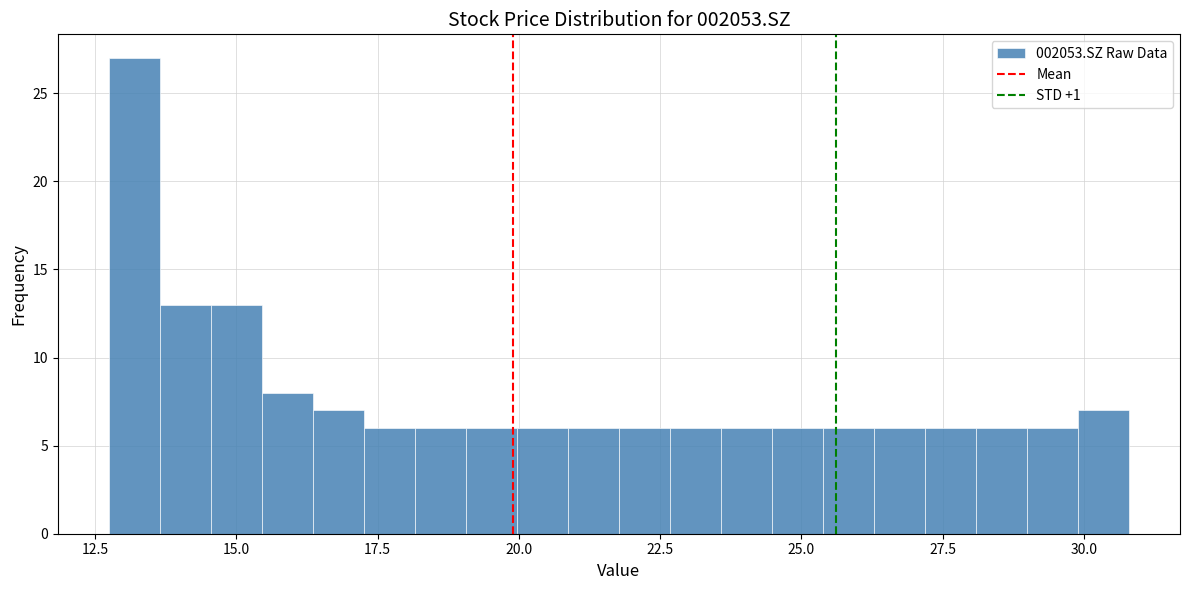

Read against the x-axis, roughly where is the centre of the tallest bar?

13.0